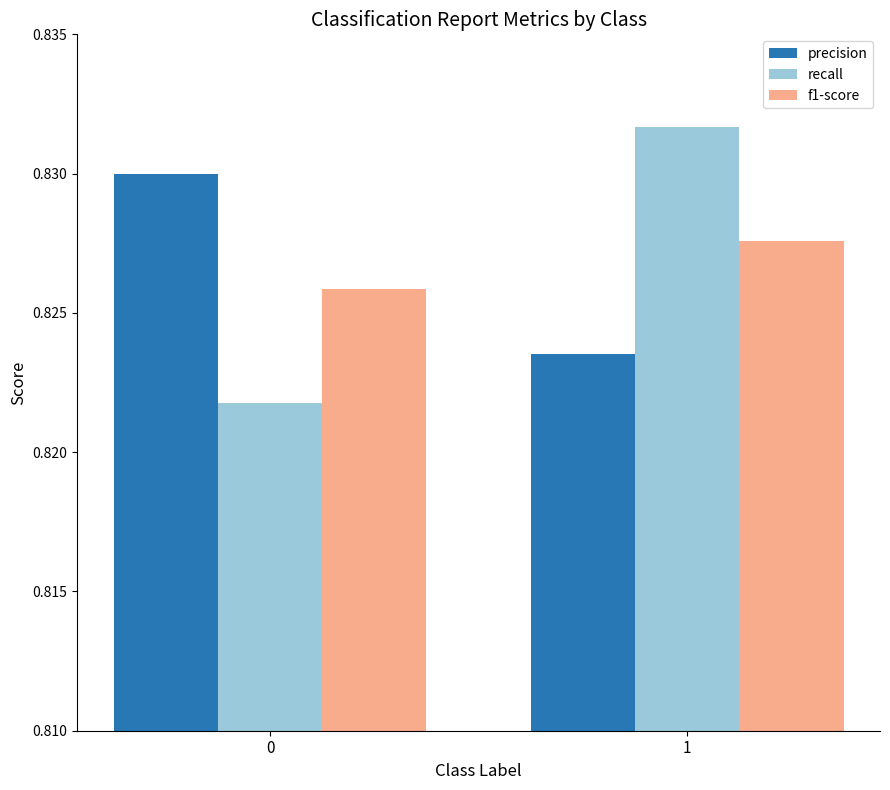

How many bars are there in total?

6